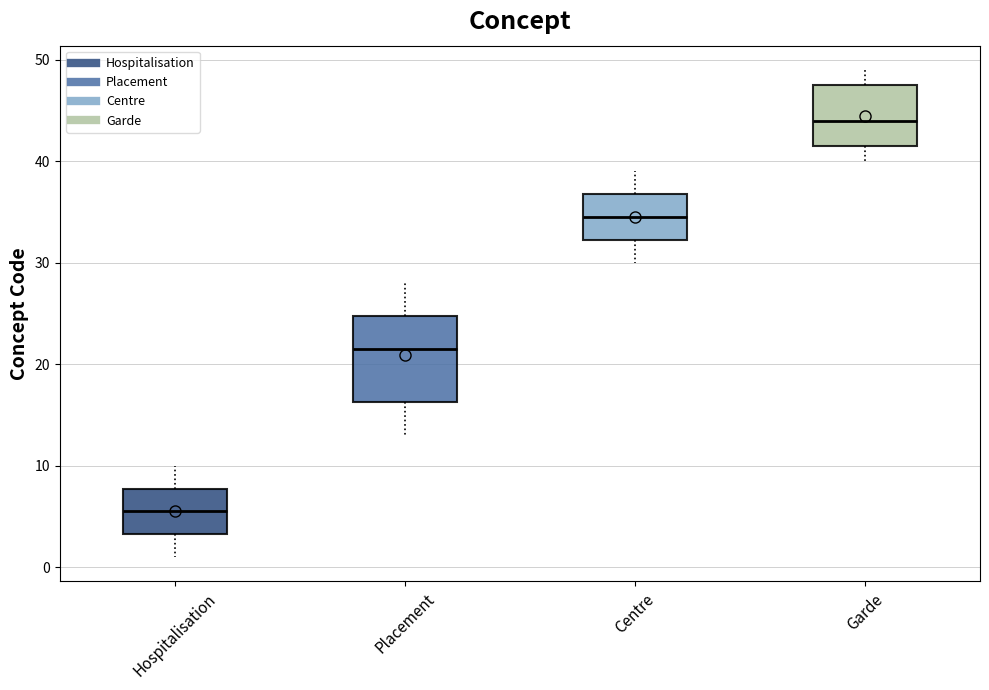

Reading left to right, read every box against the y-axis: the position of its median line, the range the box covers, and the ends of its whiskers. The values are not printed on the chart, so give them approximately, as read against the axis.

Hospitalisation: median 6, box 3 to 8, whiskers 1 to 10
Placement: median 22, box 16 to 25, whiskers 13 to 28
Centre: median 35, box 32 to 37, whiskers 30 to 39
Garde: median 44, box 42 to 48, whiskers 40 to 49